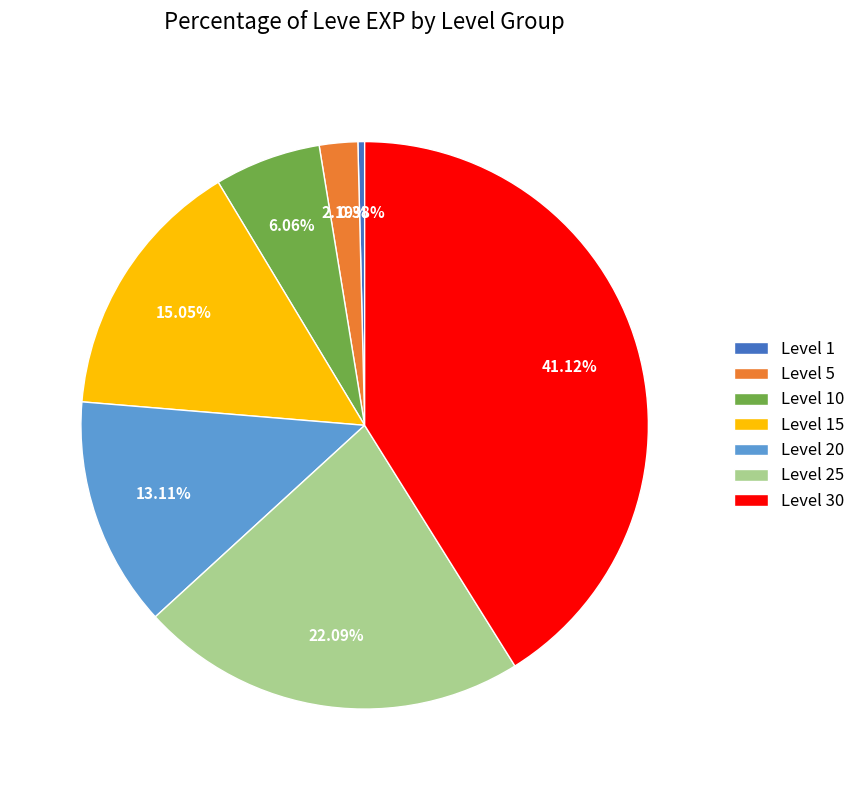

To the nearest percent, what is the difference between the largest and smallest slice percentages?

41%